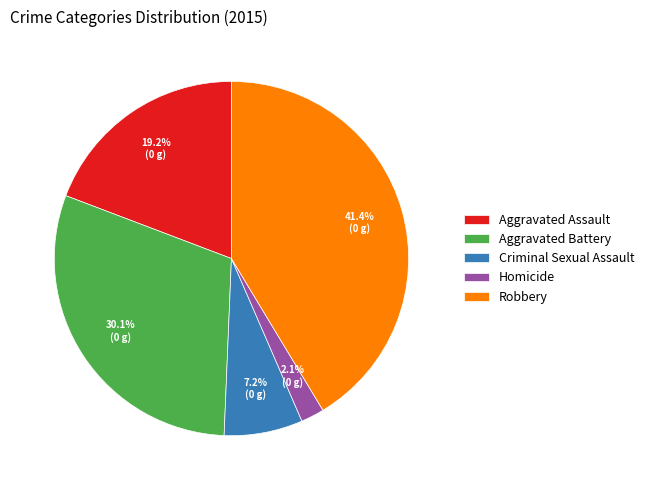

Between Robbery and Aggravated Battery, which is larger?

Robbery